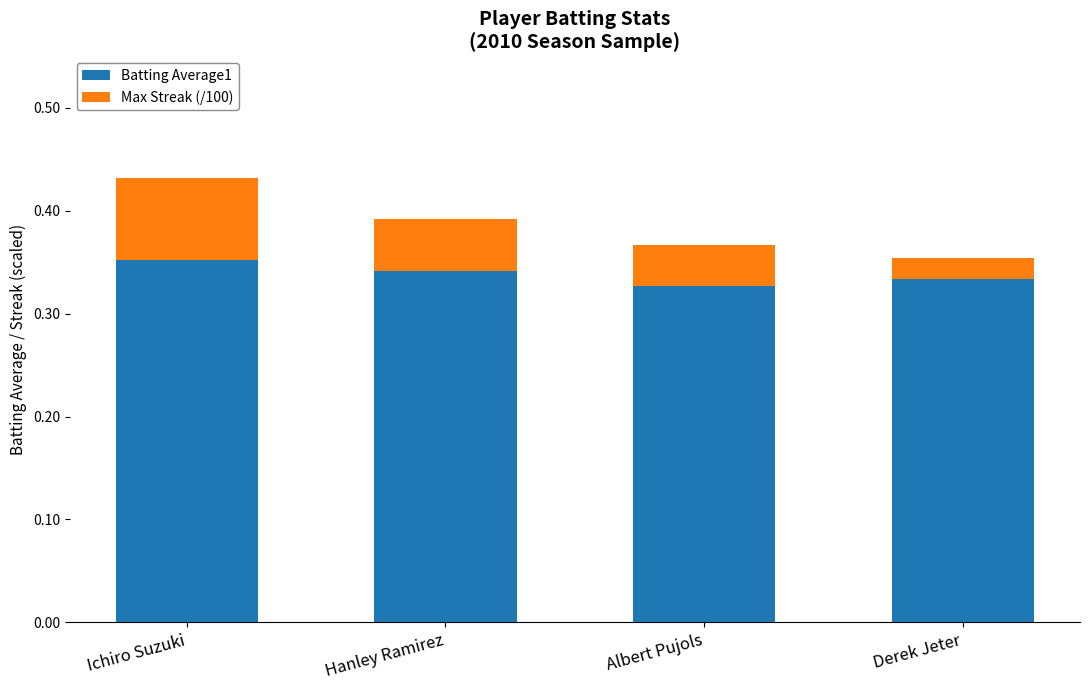

Are the bars grouped side by side (vs. stacked)?

No